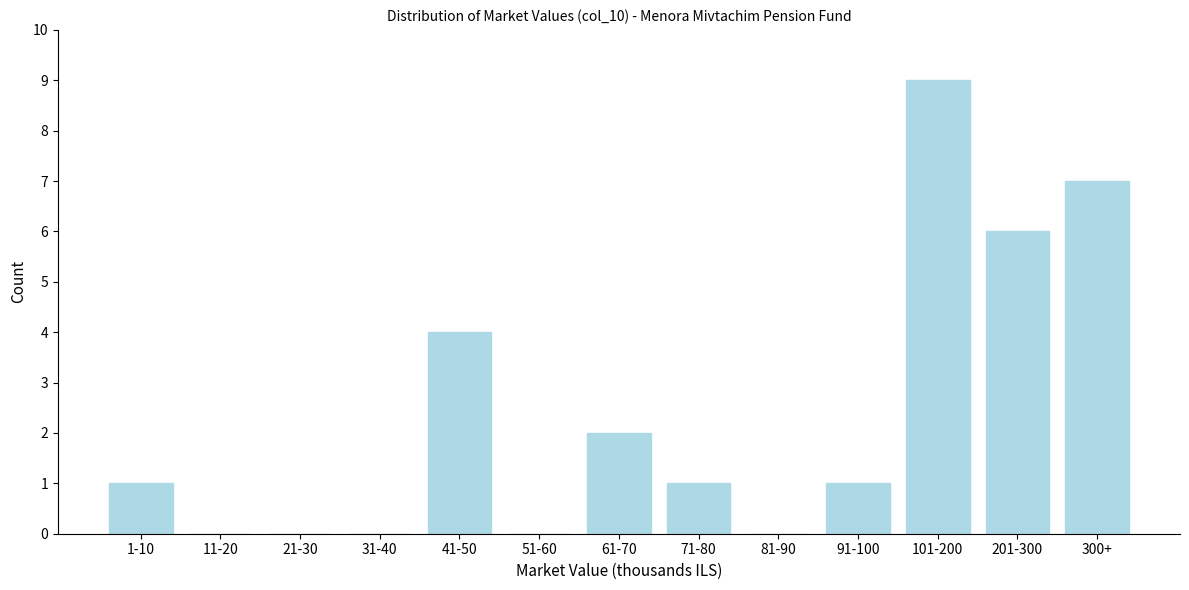

Reading left to right, transcribe all the data shown in this chart.

1-10=1	11-20=0	21-30=0	31-40=0	41-50=4	51-60=0	61-70=2	71-80=1	81-90=0	91-100=1	101-200=9	201-300=6	300+=7